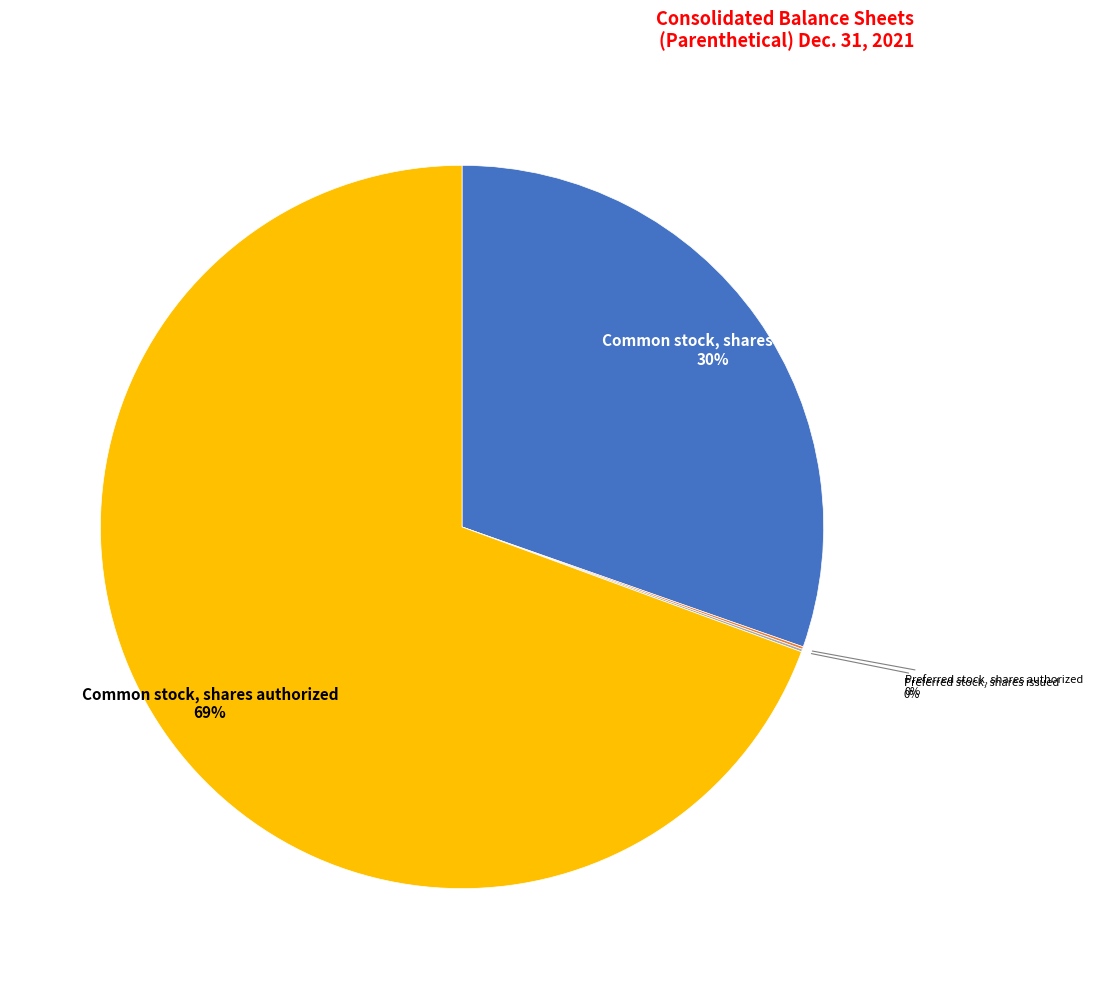

To the nearest percent, what is the average slice percentage?

25%